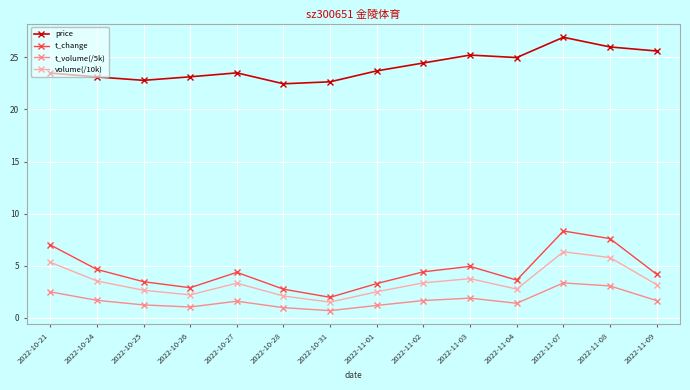

At 2022-10-25, list the series in order from largest to smallest.

price, t_change, volume(/10k), t_volume(/5k)